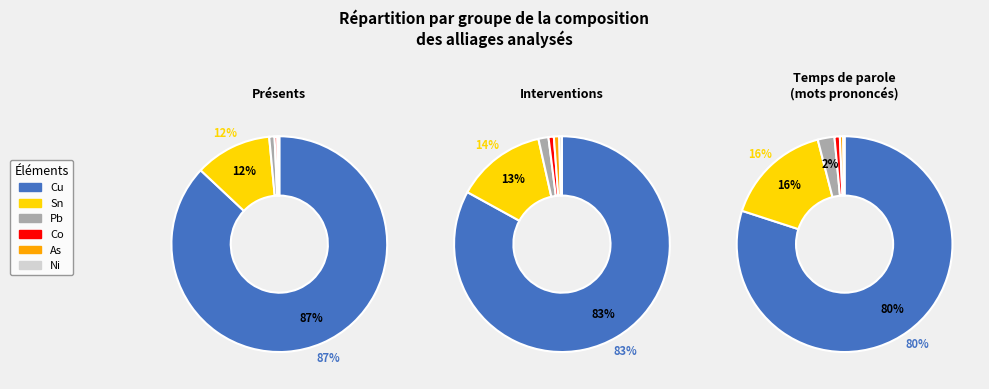

The Cu slice represents 87% of the pie. True or false?

True